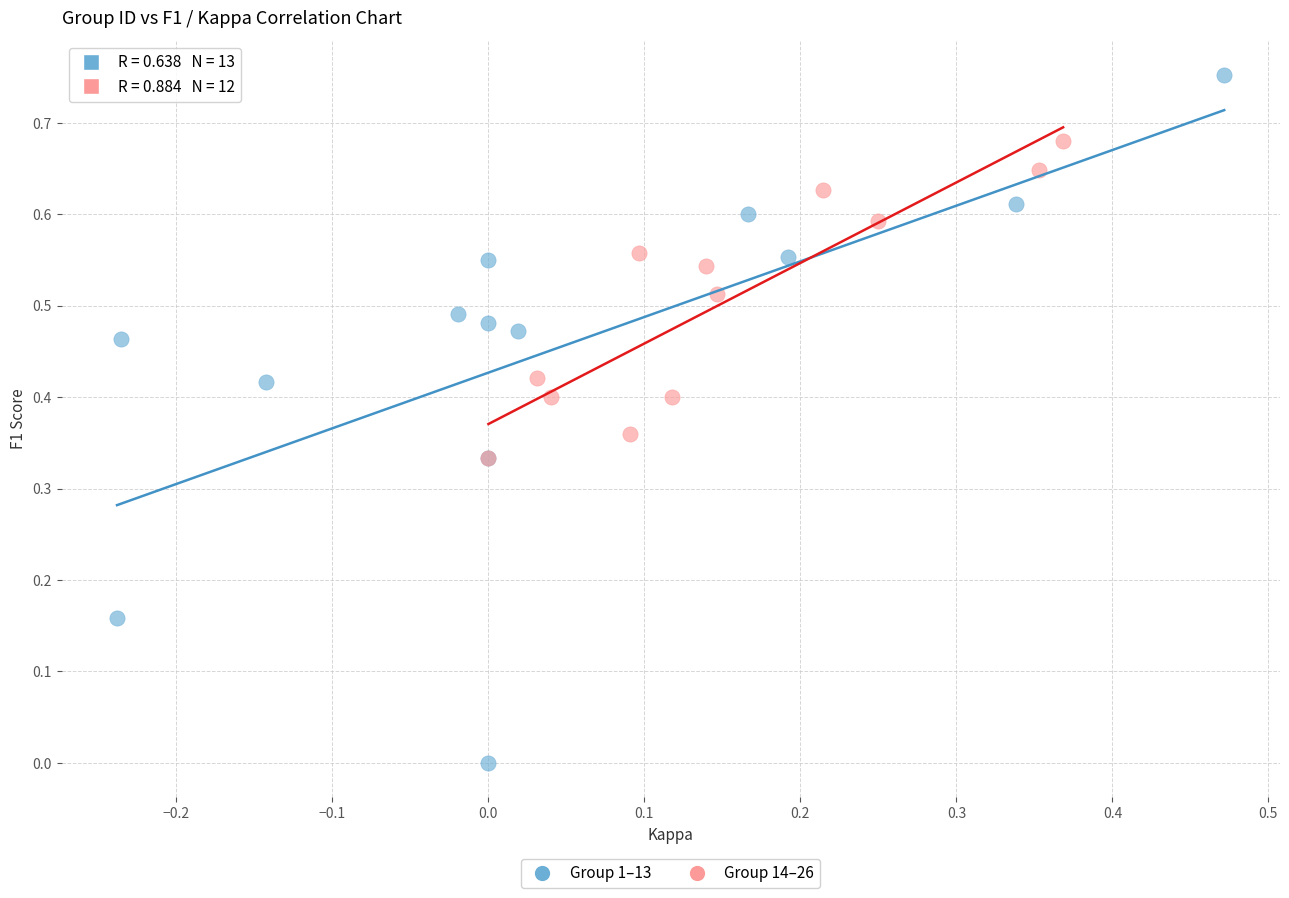

Which series has the largest Y range (max minus min)?

Group 1–13